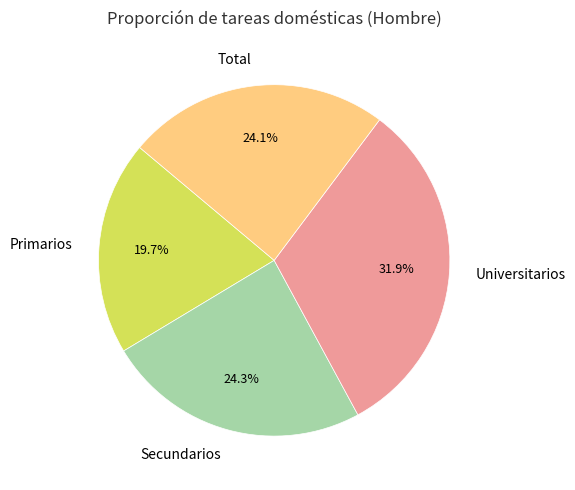

To the nearest percent, what is the difference between the Primarios and Universitarios slice percentages?

12%